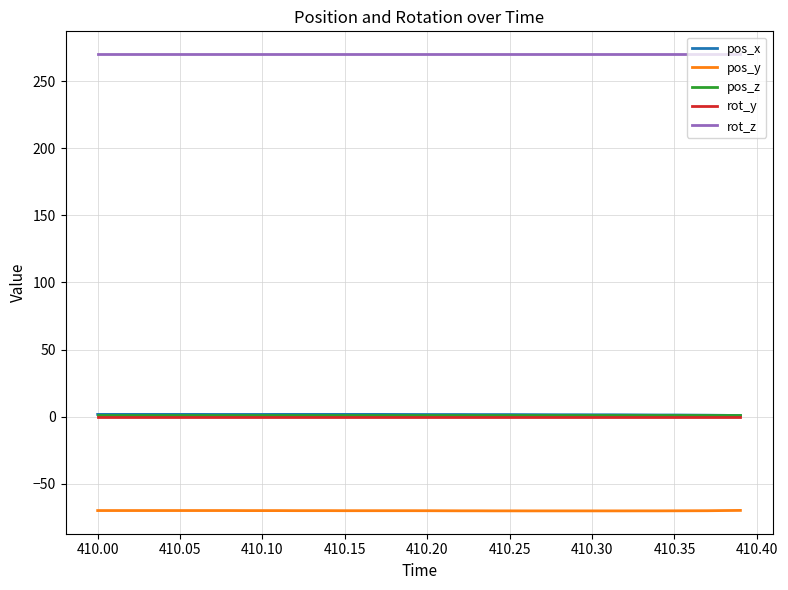

True or false: rot_y and pos_y cross at least once.

False